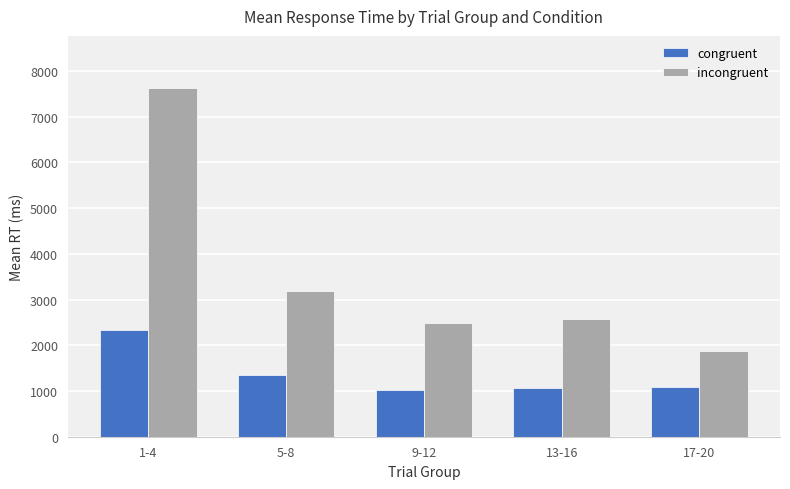

What is the difference between the incongruent values at 9-12 and 5-8?

695